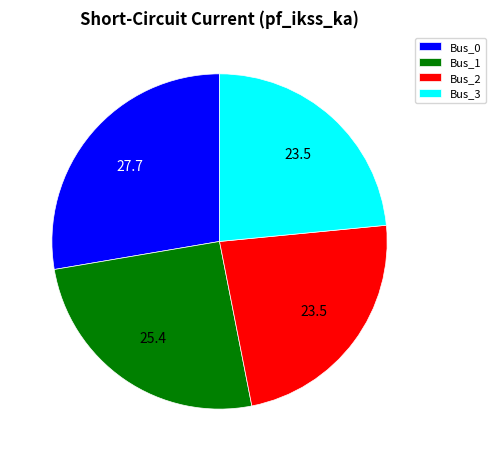

True or false: Bus_0 accounts for 14% of the total.

False